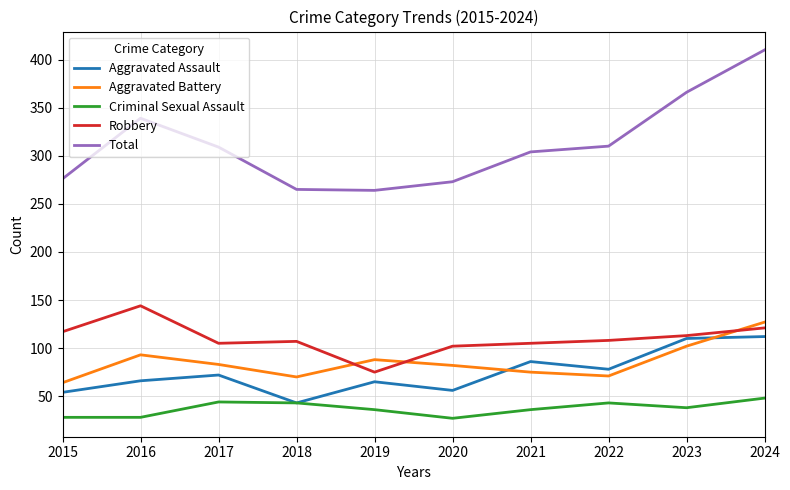

Is it true that Total equals 265 at 2018?

True